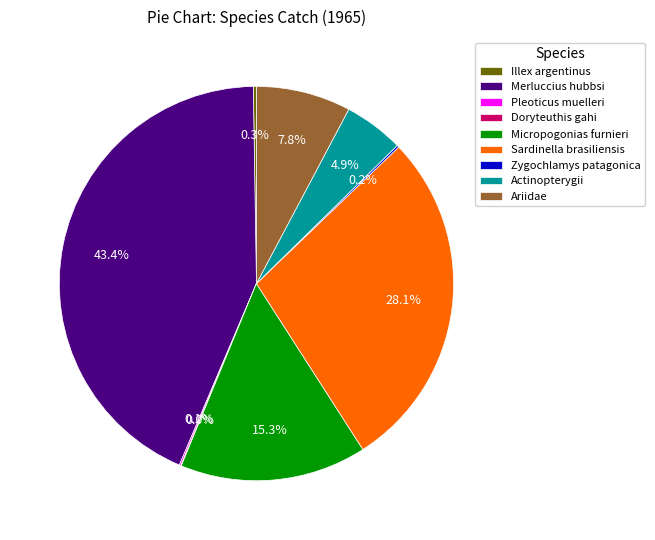

What percentage is the Ariidae slice, to the nearest percent?

8%